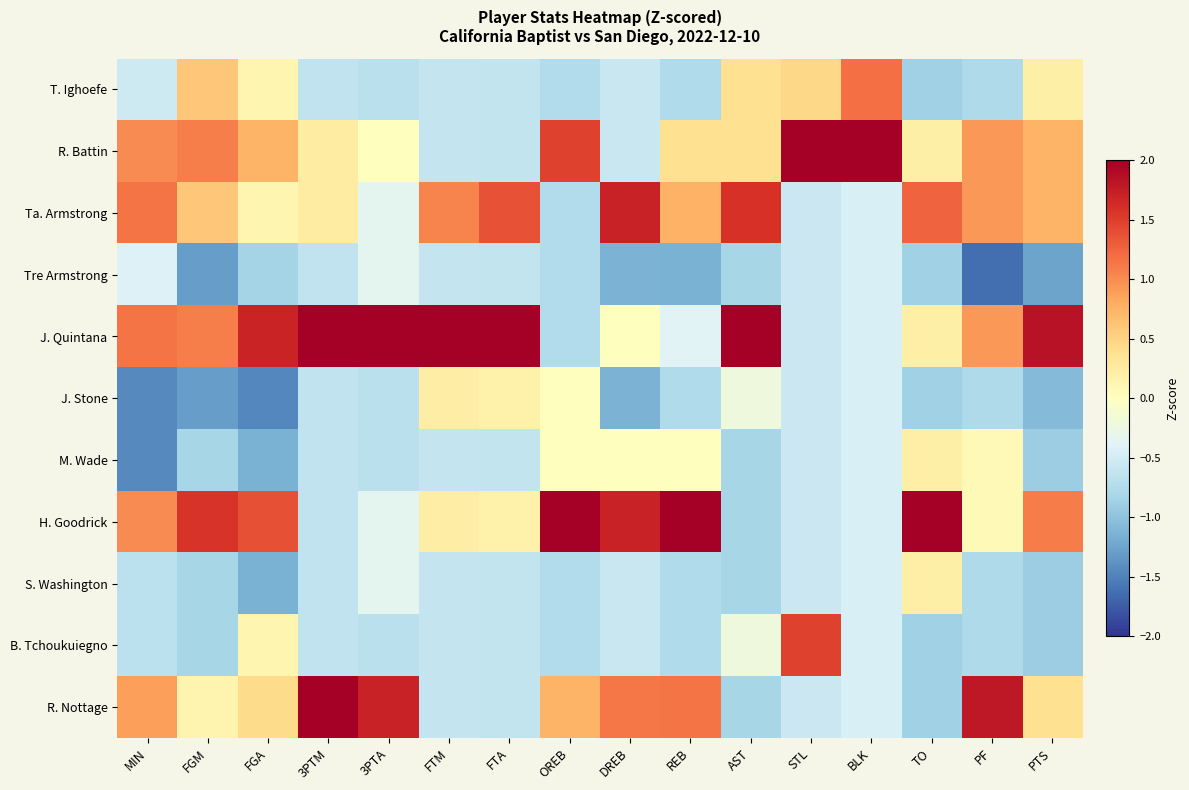

Reading right to left, transcribe all the data shown in this chart.

T. Ighoefe: PTS=0.2	PF=-0.8	TO=-0.9	BLK=1.2	STL=0.5	AST=0.4	REB=-0.8	DREB=-0.6	OREB=-0.7	FTA=-0.6	FTM=-0.6	3PTA=-0.7	3PTM=-0.6	FGA=0.1	FGM=0.6	MIN=-0.5
R. Battin: PTS=0.7	PF=0.9	TO=0.2	BLK=2.8	STL=2.5	AST=0.4	REB=0.4	DREB=-0.6	OREB=1.5	FTA=-0.6	FTM=-0.6	3PTA=0.0	3PTM=0.2	FGA=0.7	FGM=1.1	MIN=1.0
Ta. Armstrong: PTS=0.7	PF=0.9	TO=1.3	BLK=-0.4	STL=-0.6	AST=1.6	REB=0.8	DREB=1.7	OREB=-0.7	FTA=1.4	FTM=1.0	3PTA=-0.3	3PTM=0.2	FGA=0.1	FGM=0.6	MIN=1.1
Tre Armstrong: PTS=-1.3	PF=-1.6	TO=-0.9	BLK=-0.4	STL=-0.6	AST=-0.8	REB=-1.1	DREB=-1.1	OREB=-0.7	FTA=-0.6	FTM=-0.6	3PTA=-0.3	3PTM=-0.6	FGA=-0.8	FGM=-1.3	MIN=-0.4
J. Quintana: PTS=1.8	PF=0.9	TO=0.2	BLK=-0.4	STL=-0.6	AST=2.2	REB=-0.4	DREB=0.0	OREB=-0.7	FTA=2.5	FTM=2.7	3PTA=2.4	3PTM=2.0	FGA=1.7	FGM=1.1	MIN=1.1
J. Stone: PTS=-1.1	PF=-0.8	TO=-0.9	BLK=-0.4	STL=-0.6	AST=-0.2	REB=-0.8	DREB=-1.1	OREB=0.0	FTA=0.2	FTM=0.2	3PTA=-0.7	3PTM=-0.6	FGA=-1.5	FGM=-1.3	MIN=-1.4
M. Wade: PTS=-0.9	PF=0.1	TO=0.2	BLK=-0.4	STL=-0.6	AST=-0.8	REB=0.0	DREB=0.0	OREB=0.0	FTA=-0.6	FTM=-0.6	3PTA=-0.7	3PTM=-0.6	FGA=-1.1	FGM=-0.8	MIN=-1.4
H. Goodrick: PTS=1.1	PF=0.1	TO=2.3	BLK=-0.4	STL=-0.6	AST=-0.8	REB=2.3	DREB=1.7	OREB=2.2	FTA=0.2	FTM=0.2	3PTA=-0.3	3PTM=-0.6	FGA=1.4	FGM=1.6	MIN=1.0
S. Washington: PTS=-0.9	PF=-0.8	TO=0.2	BLK=-0.4	STL=-0.6	AST=-0.8	REB=-0.8	DREB=-0.6	OREB=-0.7	FTA=-0.6	FTM=-0.6	3PTA=-0.3	3PTM=-0.6	FGA=-1.1	FGM=-0.8	MIN=-0.7
B. Tchoukuiegno: PTS=-0.9	PF=-0.8	TO=-0.9	BLK=-0.4	STL=1.5	AST=-0.2	REB=-0.8	DREB=-0.6	OREB=-0.7	FTA=-0.6	FTM=-0.6	3PTA=-0.7	3PTM=-0.6	FGA=0.1	FGM=-0.8	MIN=-0.7
R. Nottage: PTS=0.4	PF=1.8	TO=-0.9	BLK=-0.4	STL=-0.6	AST=-0.8	REB=1.1	DREB=1.1	OREB=0.7	FTA=-0.6	FTM=-0.6	3PTA=1.7	3PTM=2.0	FGA=0.4	FGM=0.1	MIN=0.9